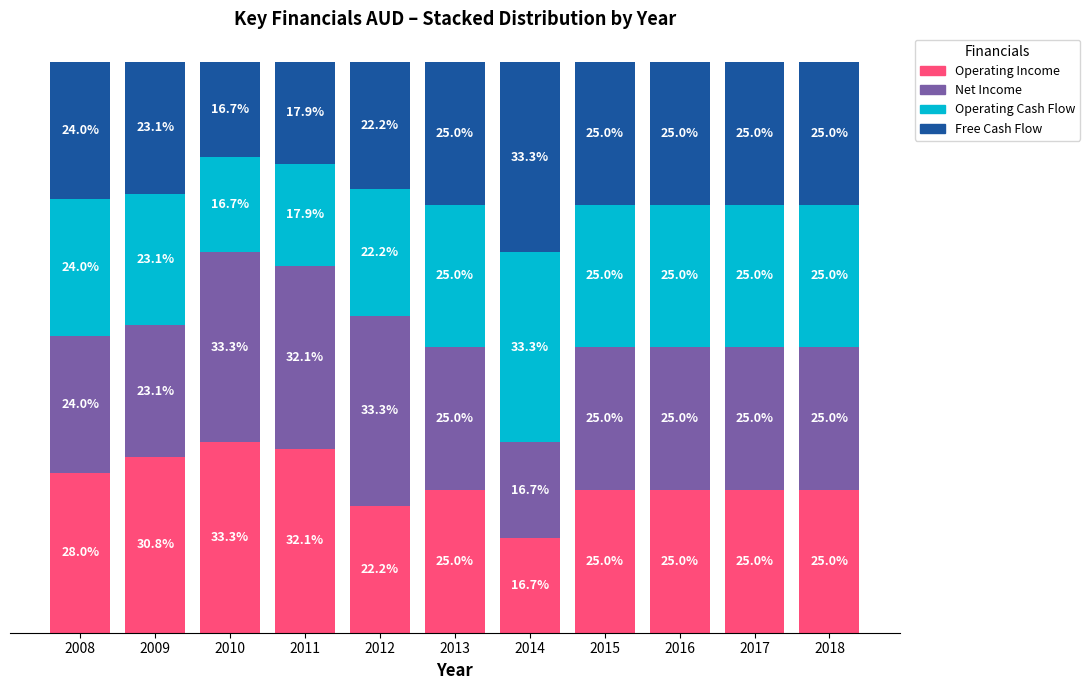

What are all the series names shown in the legend?

Operating Income, Net Income, Operating Cash Flow, Free Cash Flow